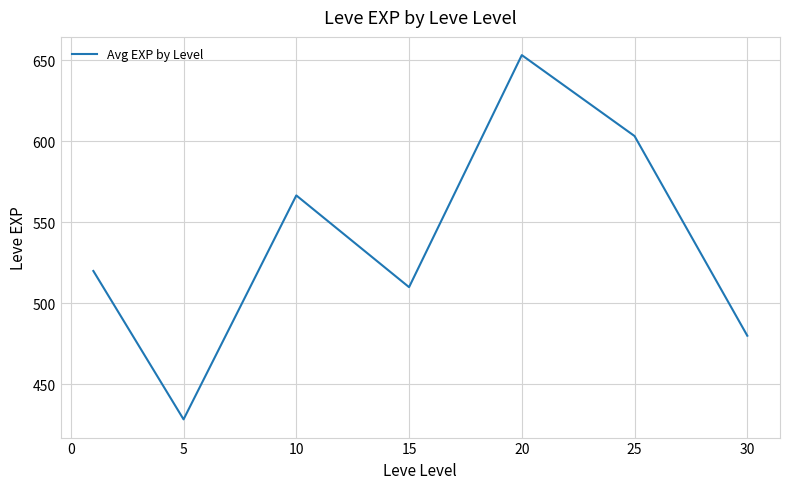

What is the difference between the second highest and minimum values?

175.0